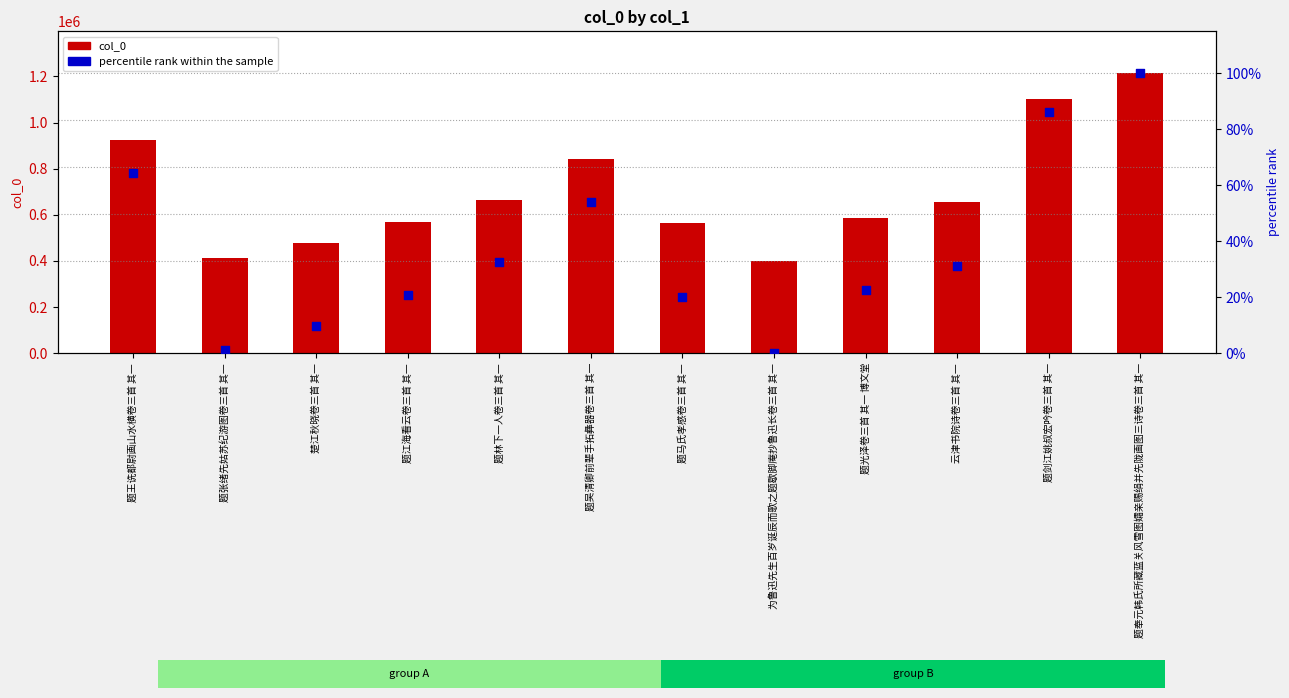

At how many categories does at least one series exceed 477675?

10